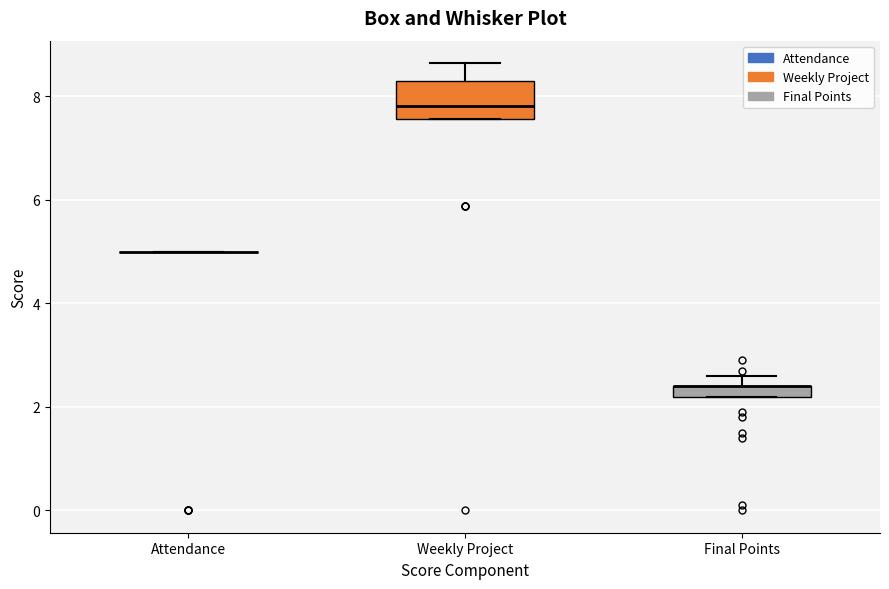

Where is the lower edge of the box for Weekly Project on the y-axis? The values are not printed on the chart, so give them approximately, as read against the axis.

7.6